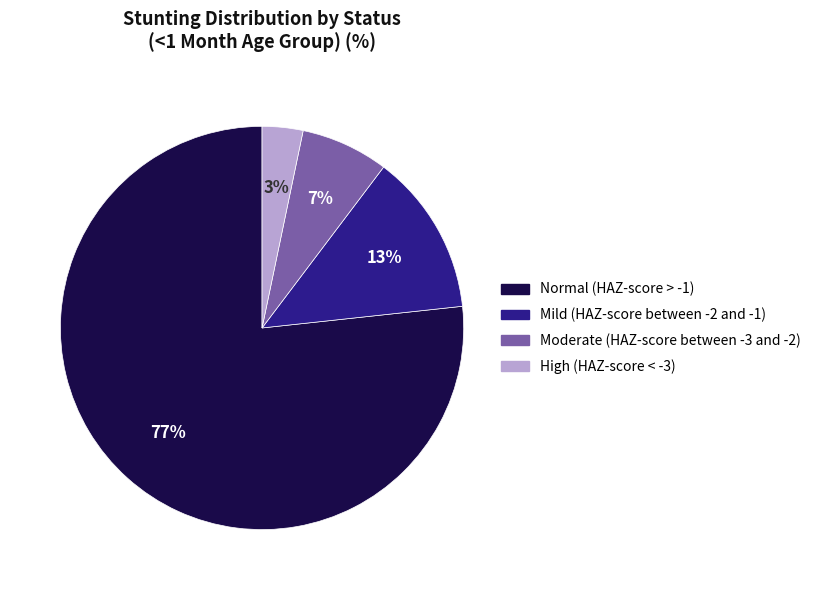

Is it true that Mild (HAZ-score between -2 and -1) is 13% of the pie?

True